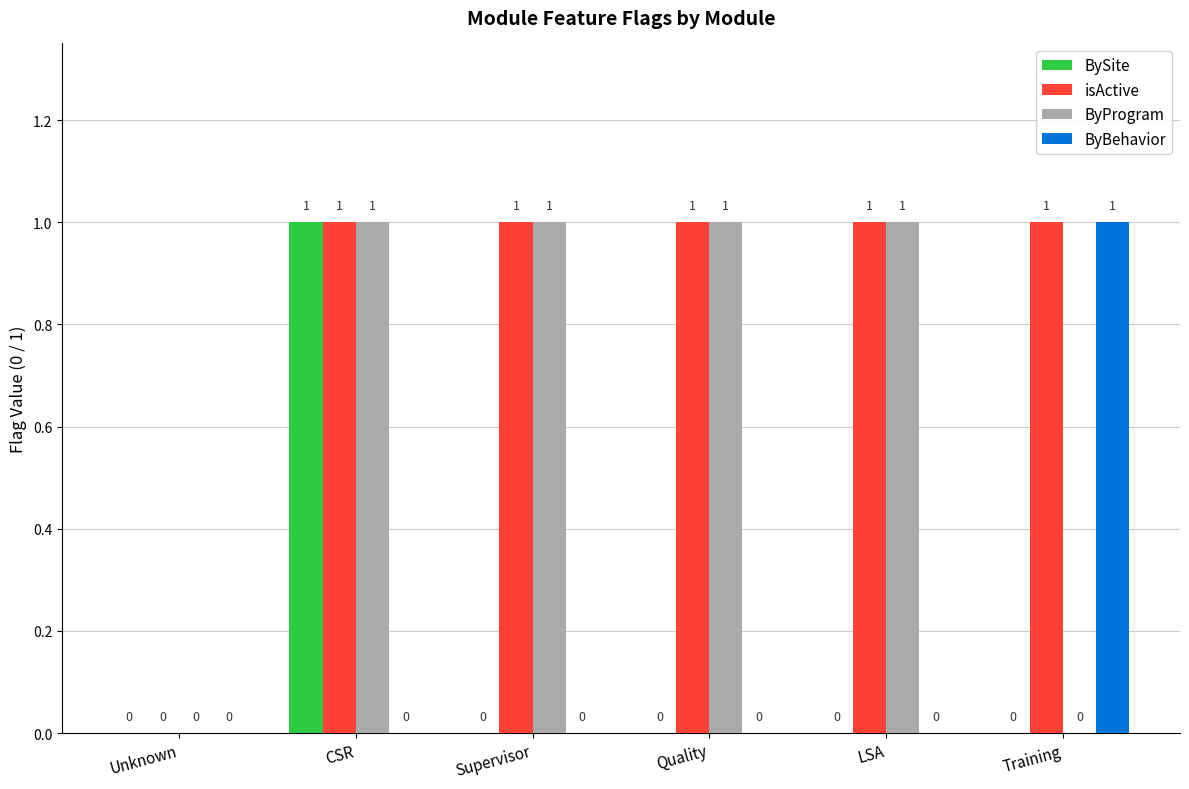

How many BySite values are between 0 and 1?

6